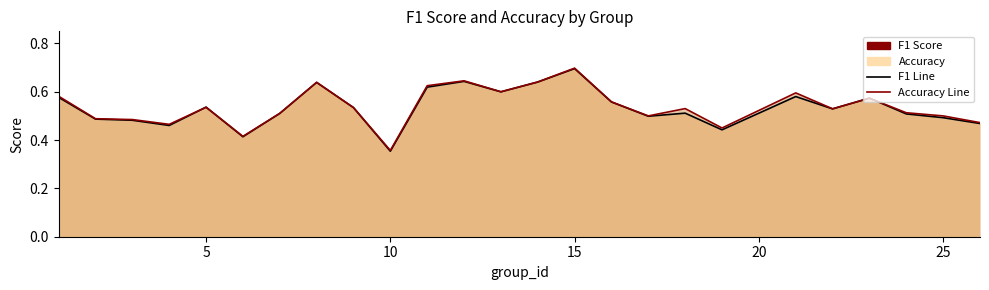

Does the chart have visible grid lines?

No